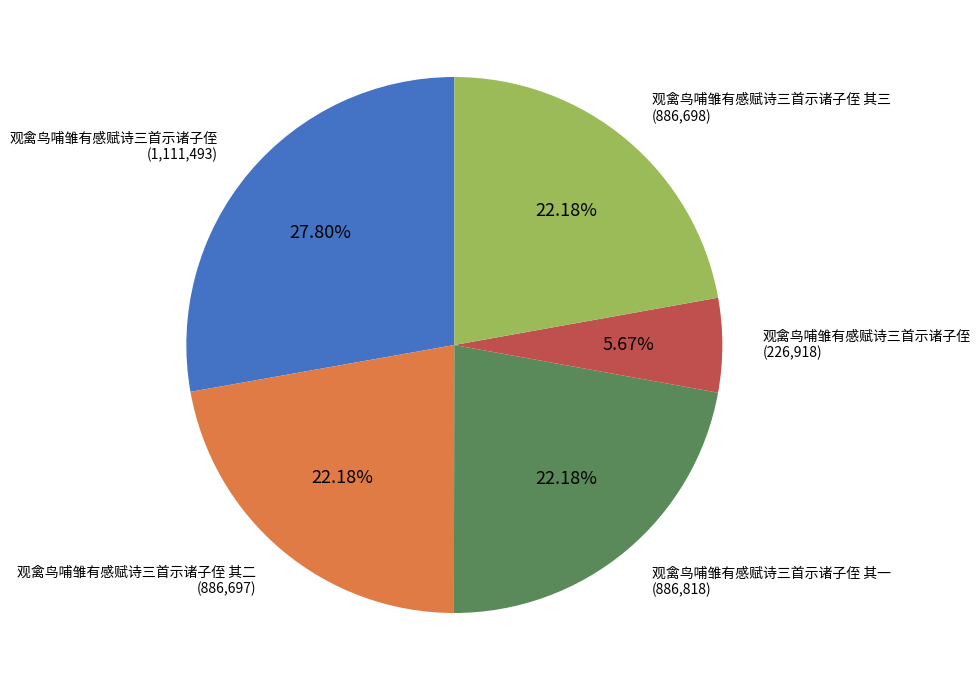

Is there any slice that represents more than half of the pie?

No